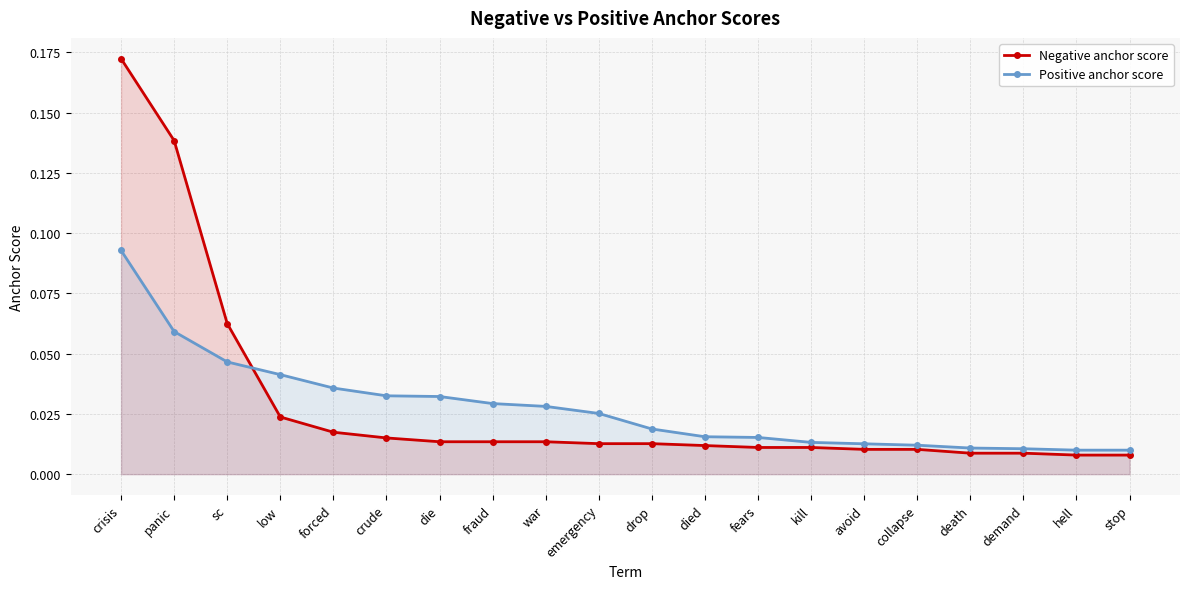

What is the maximum value shown in the chart?

0.2